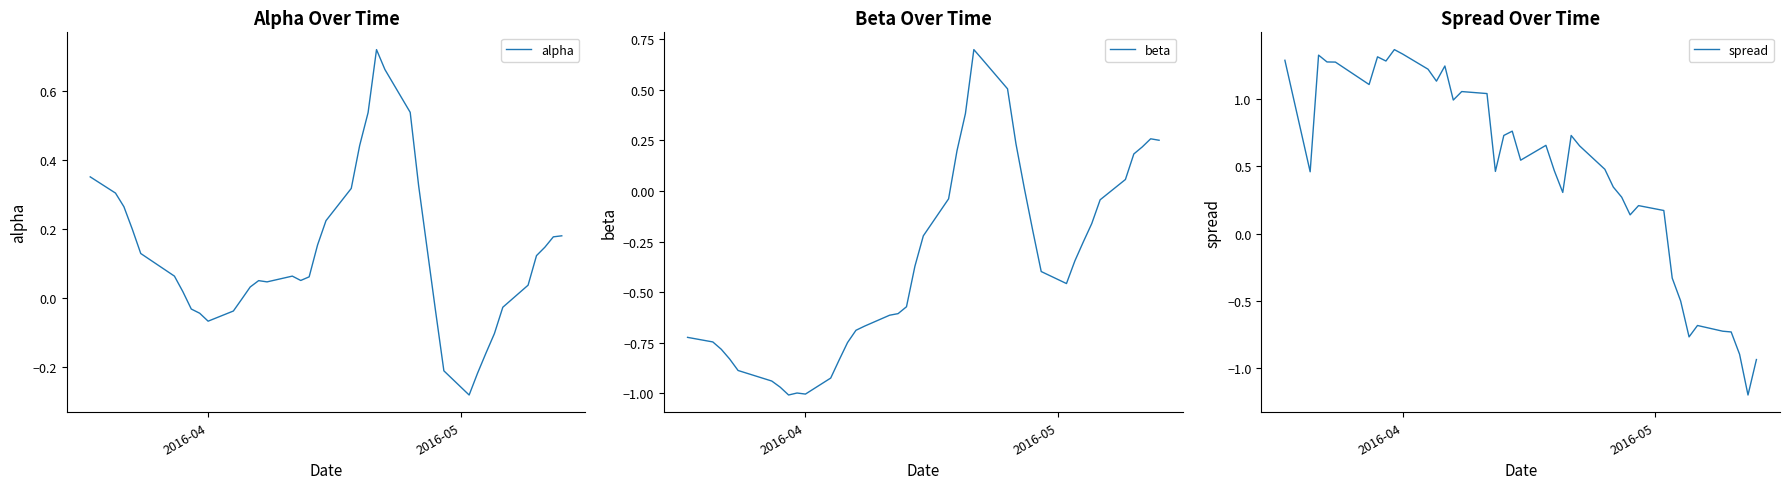

What is the average value of the spread series?

0.5